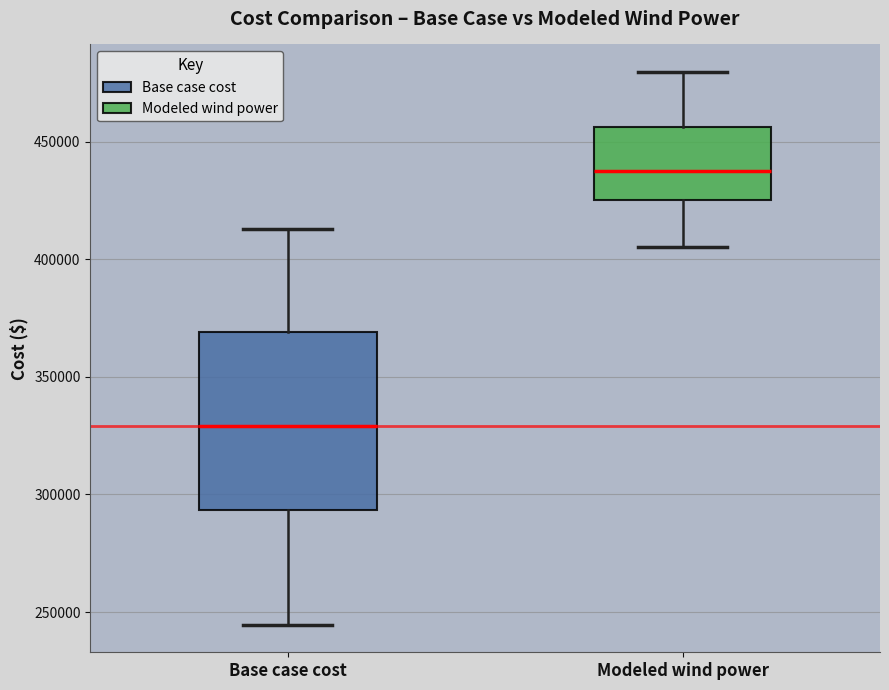

Which box has the highest median line?

Modeled wind power